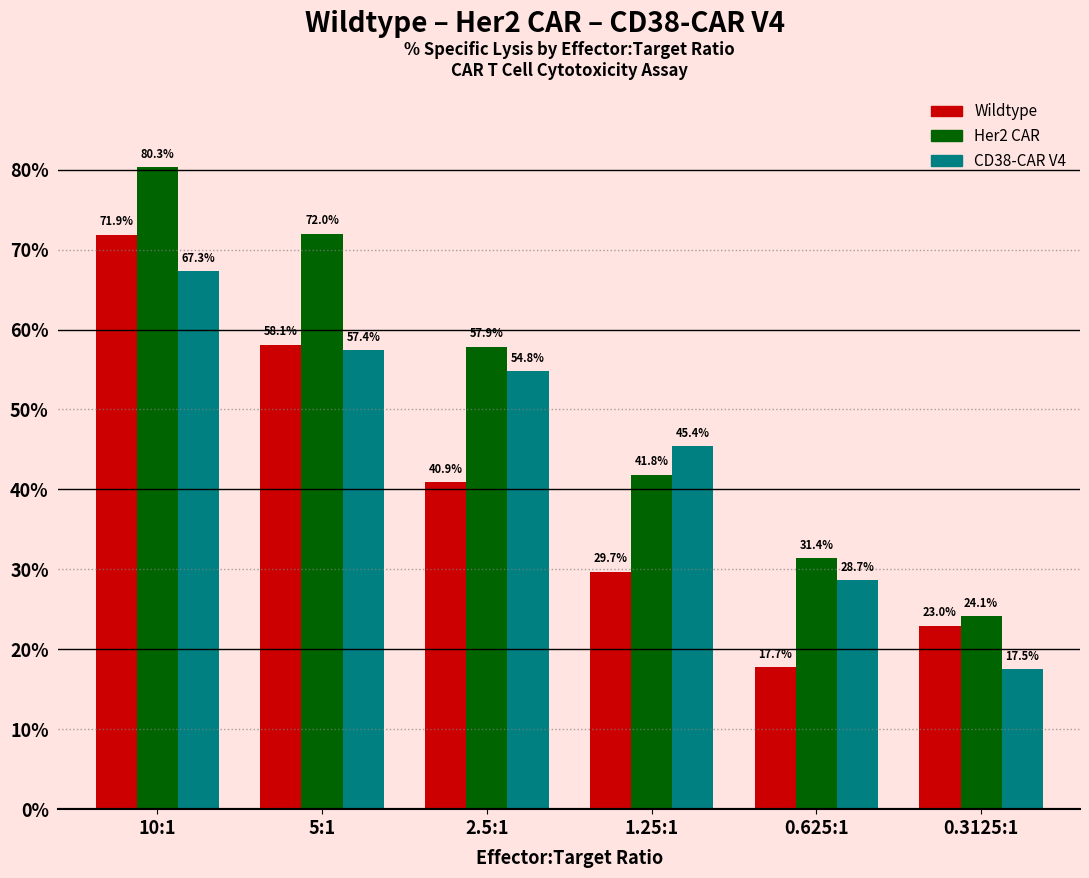

What is the total value across all series at 1.25:1?

117.0